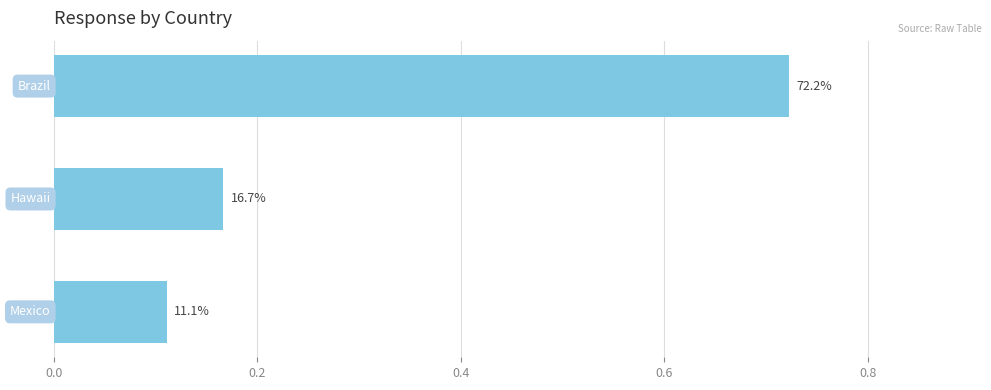

What is the smallest value displayed?

0.1